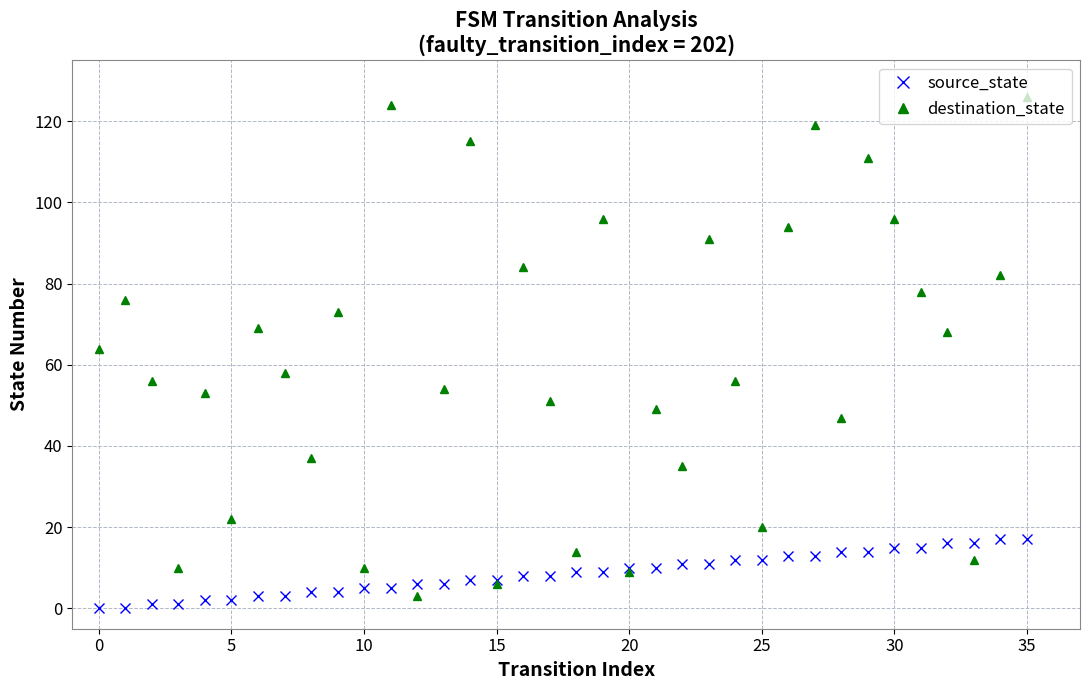

What is the minimum value for destination_state?

3